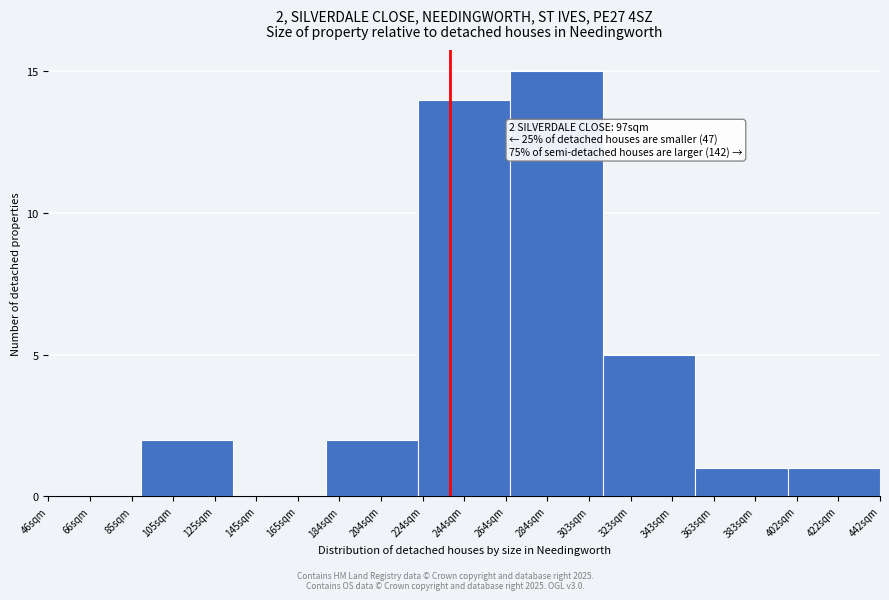

Reading left to right, what are all the values shown in this chart?

66sqm=0	105sqm=2	165sqm=0	204sqm=2	244sqm=14	284sqm=15	323sqm=5	383sqm=1	422sqm=1